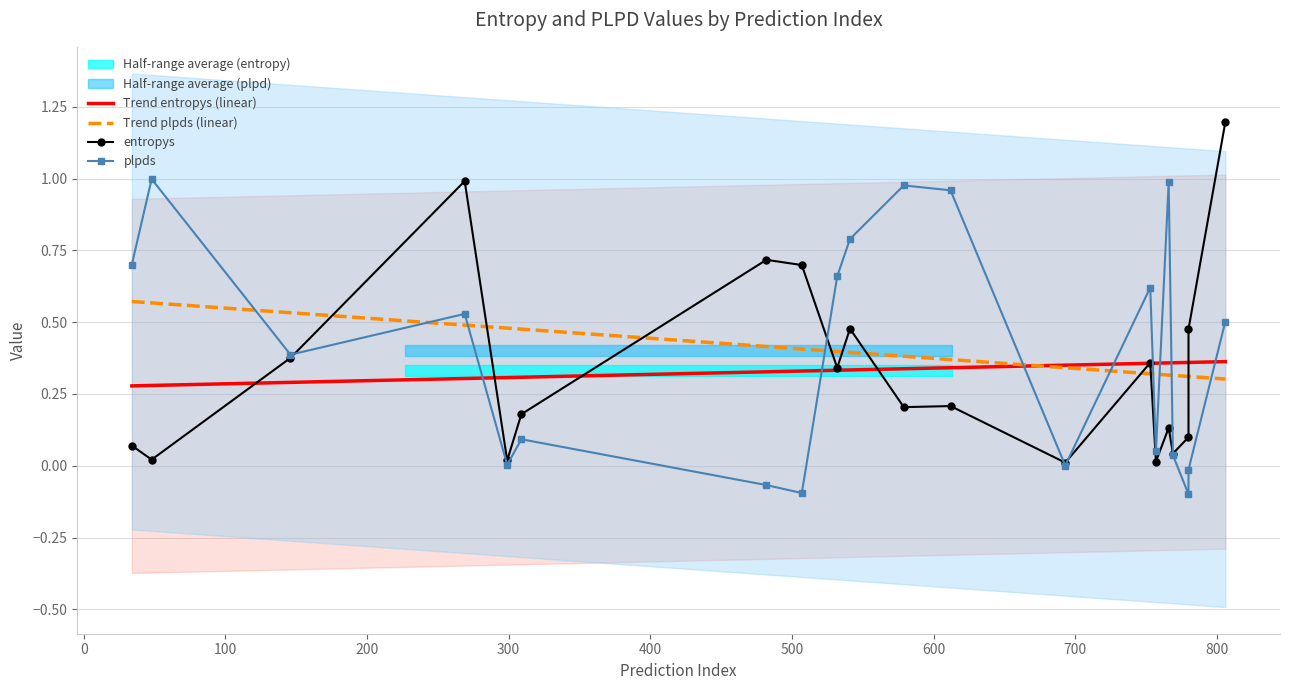

True or false: plpds has more than 0 points higher than both neighbors.

True